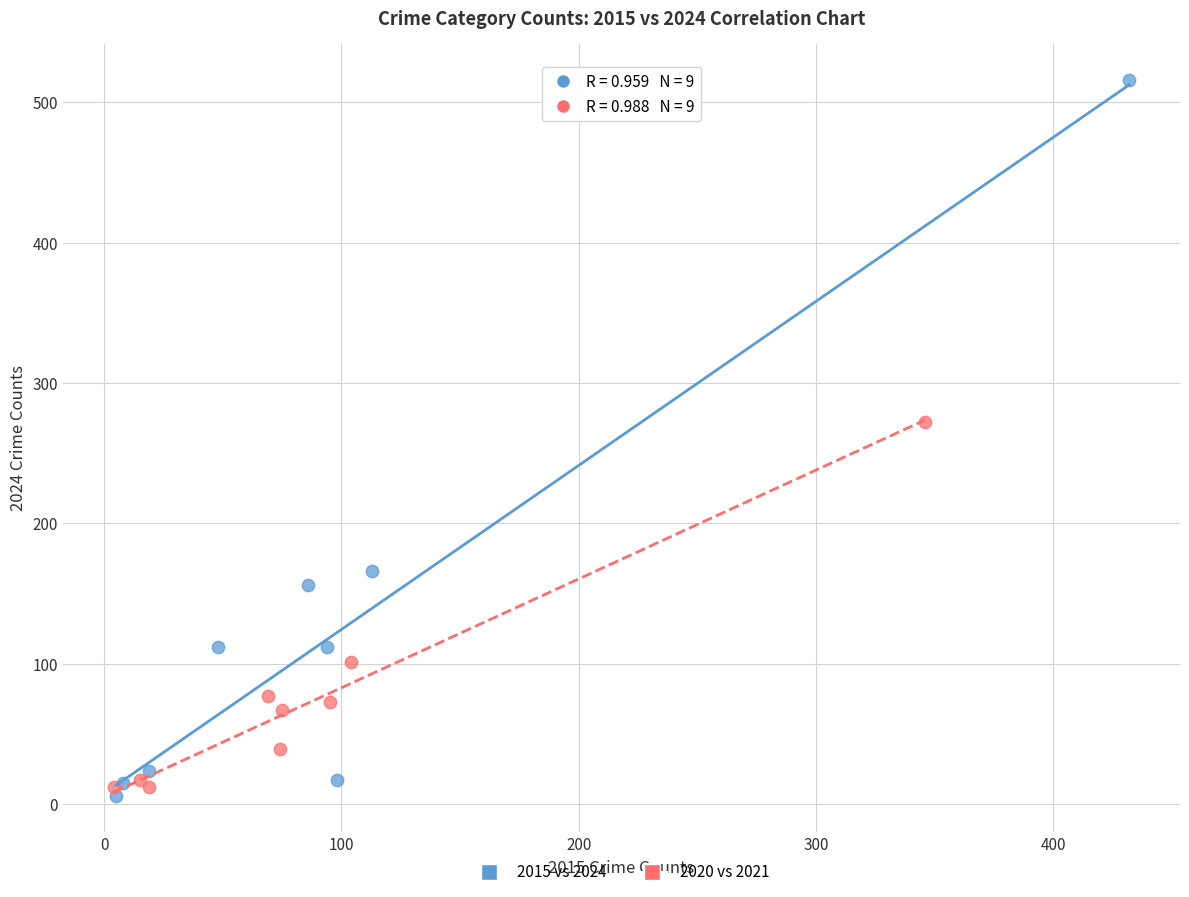

Which series contains the lowest Y value?

2015 vs 2024